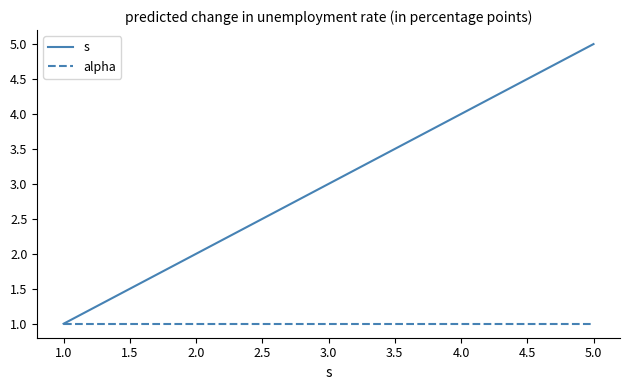

The alpha series shows 1 at 2.0. True or false?

True